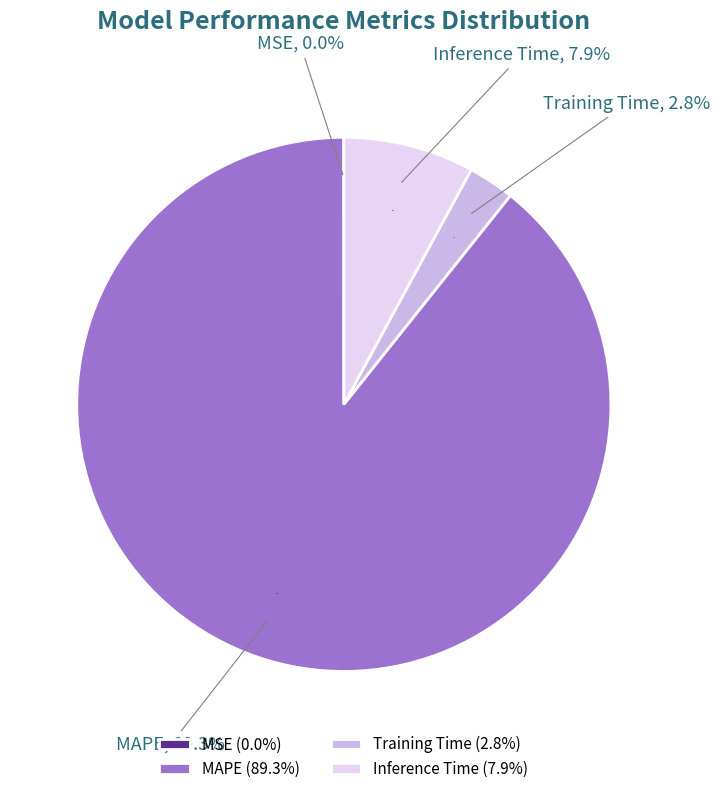

True or false: MAPE accounts for 89% of the total.

True